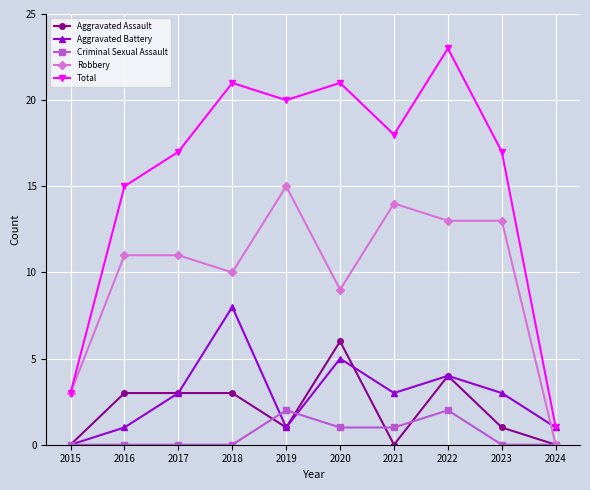

The value of Criminal Sexual Assault at 2023 is 1. True or false?

False